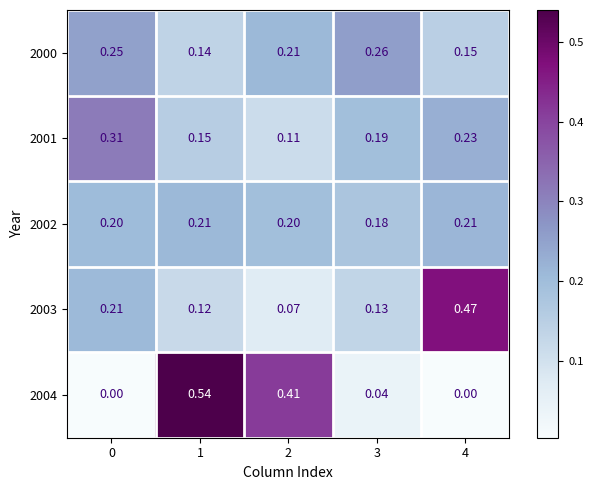

Which series has the largest total across all categories?

2000